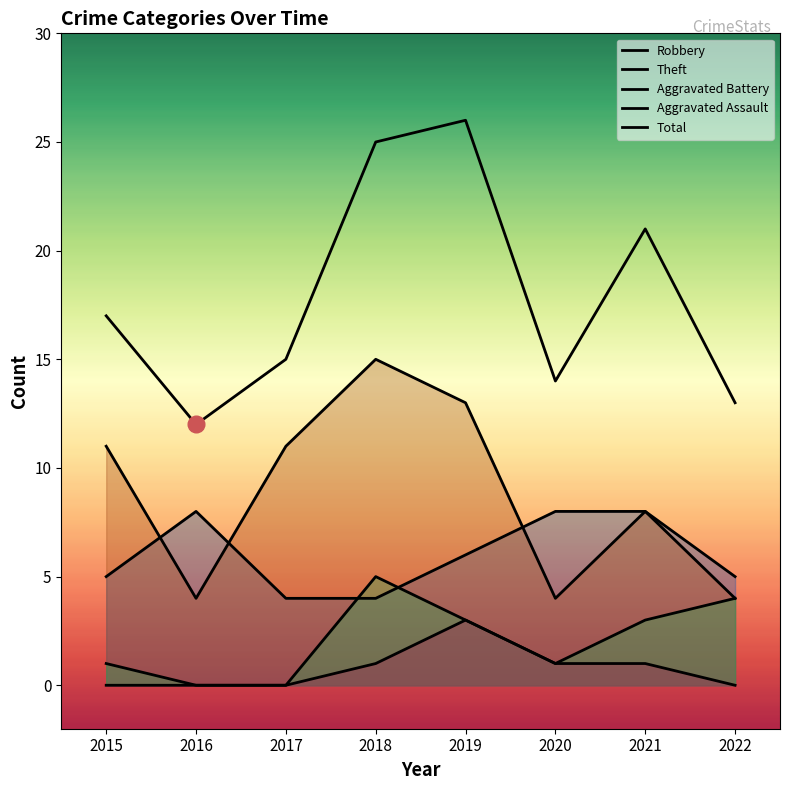

True or false: Aggravated Assault and Robbery cross at least once.

False